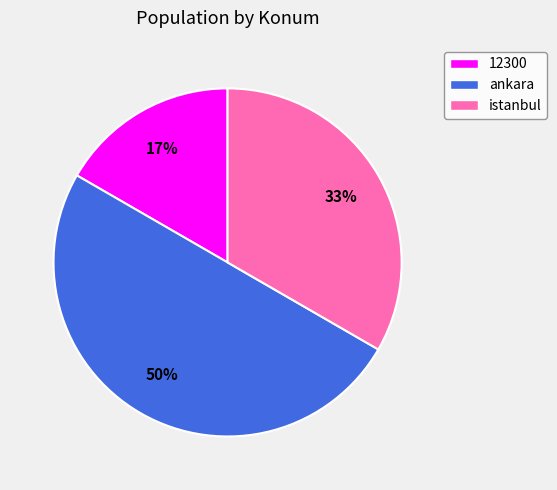

Rank the categories by value from highest to lowest.

ankara, istanbul, 12300